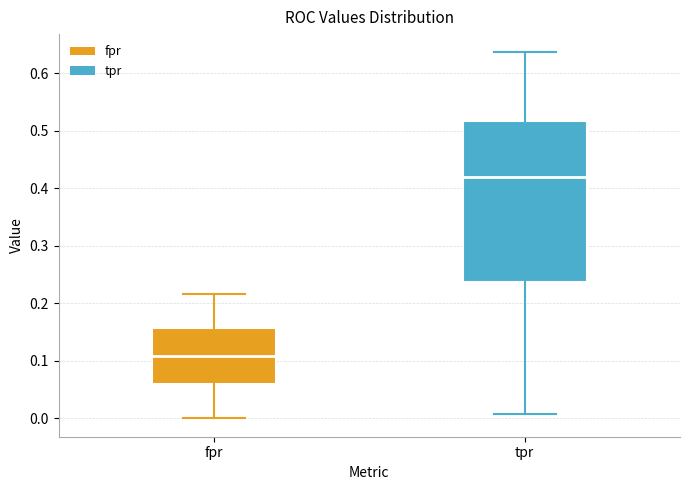

Reading left to right, transcribe this box plot: for each box, give where its median line is, the range the box spans, and where its two whiskers end, as read against the y-axis. The values are not printed on the chart, so give them approximately, as read against the axis.

fpr: median 0.11, box 0.06 to 0.16, whiskers 0.00 to 0.22
tpr: median 0.42, box 0.24 to 0.52, whiskers 0.01 to 0.64